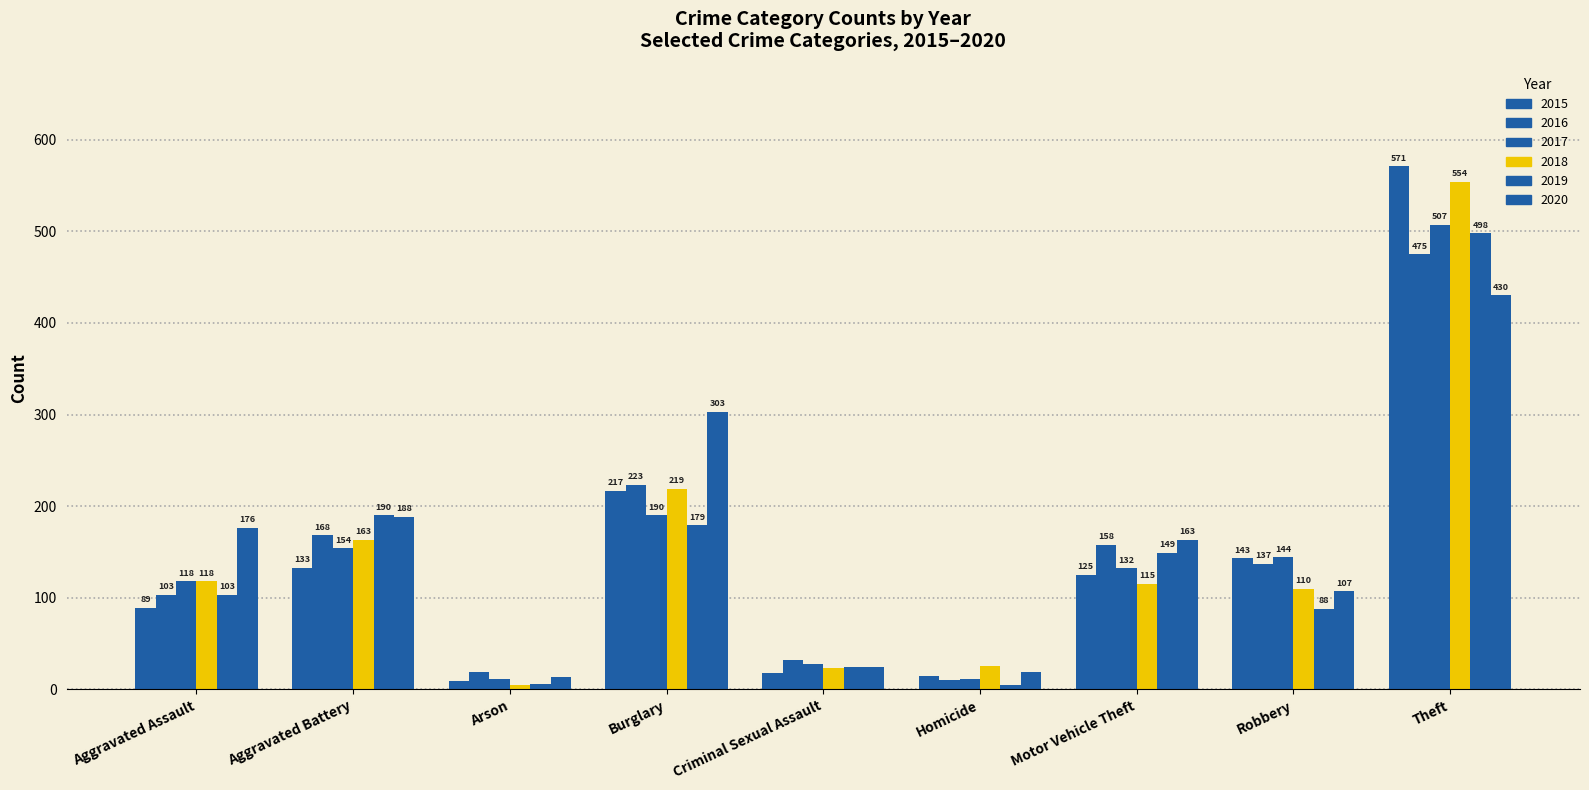

How many series are shown in this chart?

6